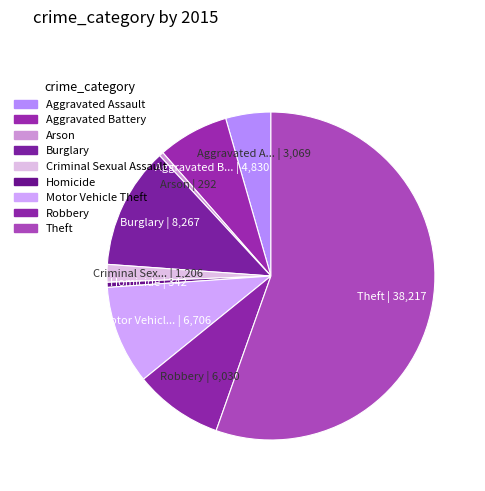

What is the largest slice in the pie chart?

Theft